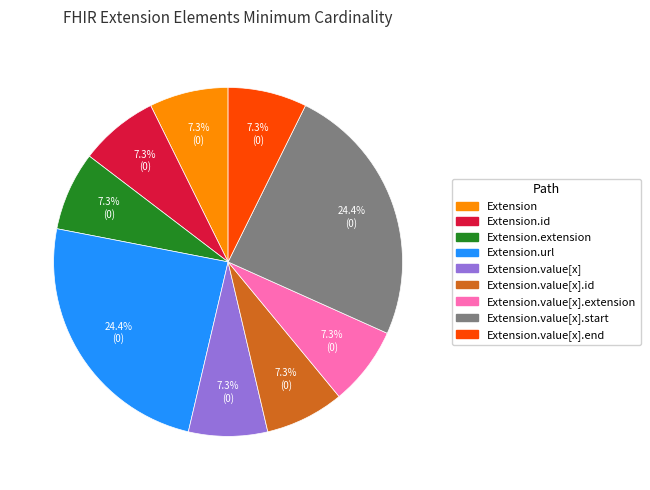

Is there any slice that represents more than half of the pie?

No